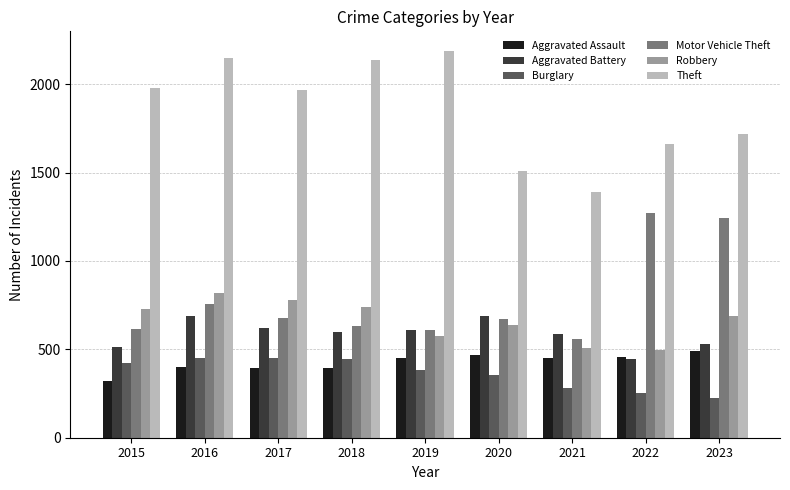

What is the minimum value shown in the chart?

224